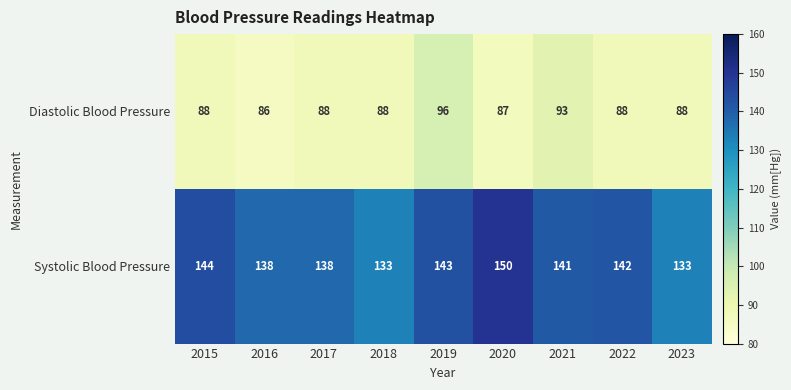

What is the smallest value displayed?

86